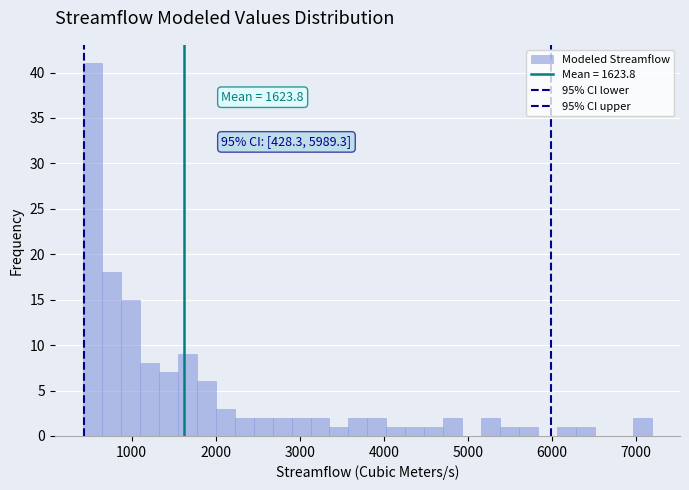

Read against the x-axis, roughly where is the centre of the tallest bar?

500